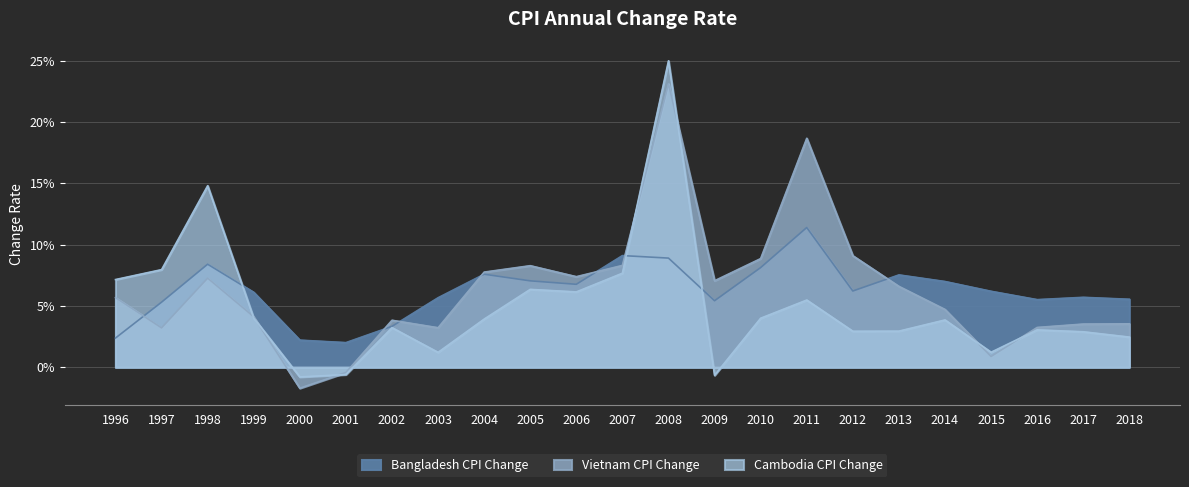

Reading left to right, what are all the values shown in this chart?

Bangladesh CPI Change: 1996=0.0	1997=0.1	1998=0.1	1999=0.1	2000=0.0	2001=0.0	2002=0.0	2003=0.1	2004=0.1	2005=0.1	2006=0.1	2007=0.1	2008=0.1	2009=0.1	2010=0.1	2011=0.1	2012=0.1	2013=0.1	2014=0.1	2015=0.1	2016=0.1	2017=0.1	2018=0.1
Vietnam CPI Change: 1996=0.1	1997=0.0	1998=0.1	1999=0.0	2000=-0.0	2001=-0.0	2002=0.0	2003=0.0	2004=0.1	2005=0.1	2006=0.1	2007=0.1	2008=0.2	2009=0.1	2010=0.1	2011=0.2	2012=0.1	2013=0.1	2014=0.0	2015=0.0	2016=0.0	2017=0.0	2018=0.0
Cambodia CPI Change: 1996=0.1	1997=0.1	1998=0.1	1999=0.0	2000=-0.0	2001=-0.0	2002=0.0	2003=0.0	2004=0.0	2005=0.1	2006=0.1	2007=0.1	2008=0.2	2009=-0.0	2010=0.0	2011=0.1	2012=0.0	2013=0.0	2014=0.0	2015=0.0	2016=0.0	2017=0.0	2018=0.0